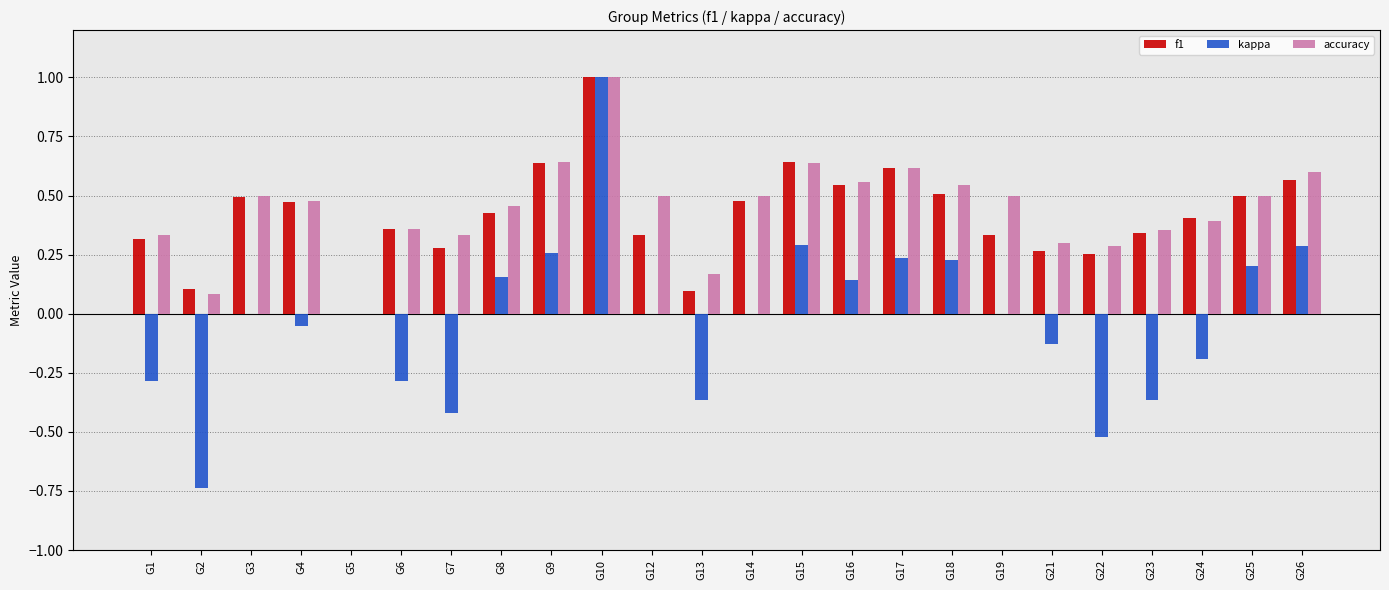

At which category is the sum across all series the highest?

G10